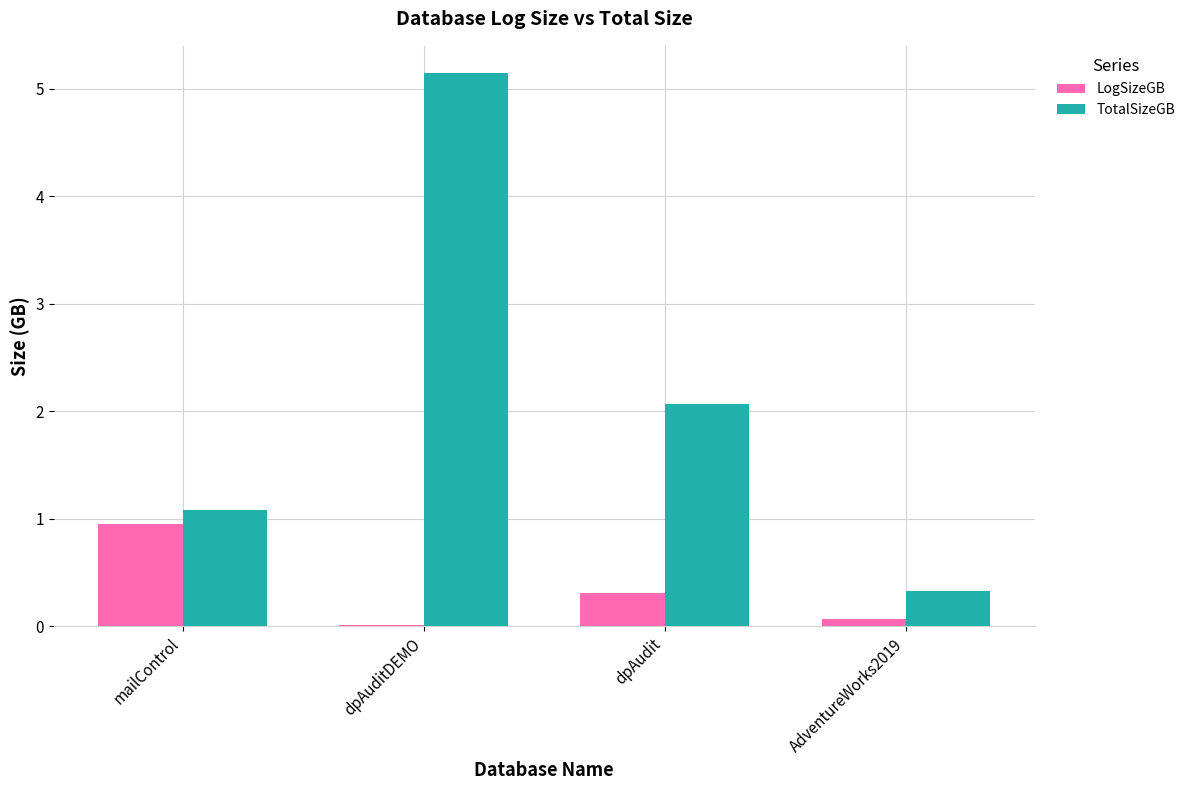

Between mailControl and dpAudit, which series saw the biggest shift?

TotalSizeGB